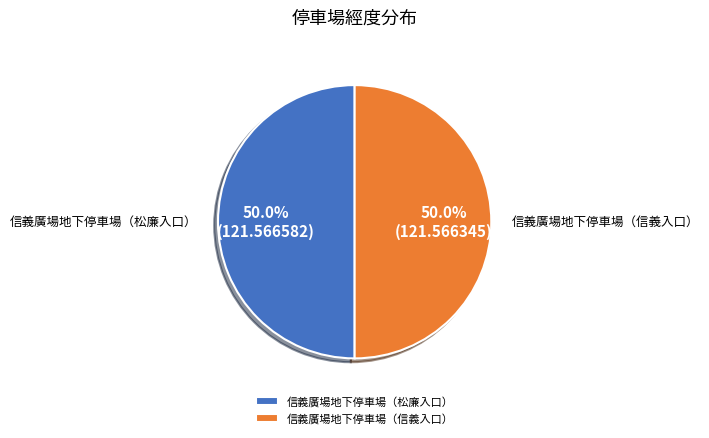

Approximately how many times larger is the value at 信義廣場地下停車場（松廉入口） compared to 信義廣場地下停車場（信義入口）?

1.0